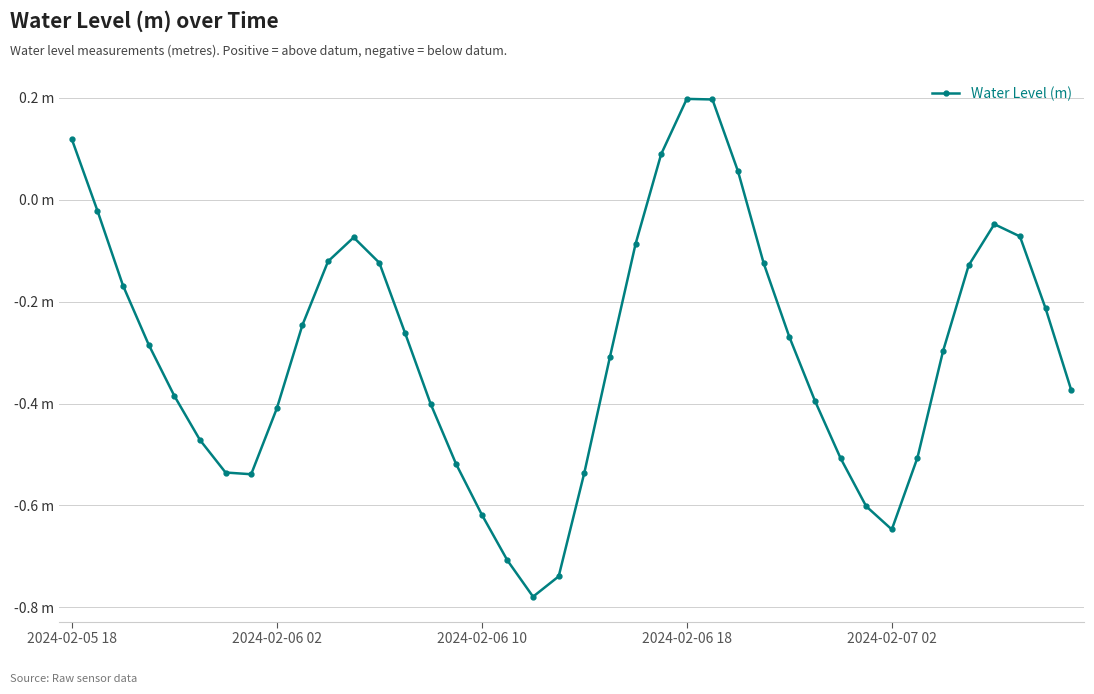

Where does the data first go above 0?

2024-02-05 18